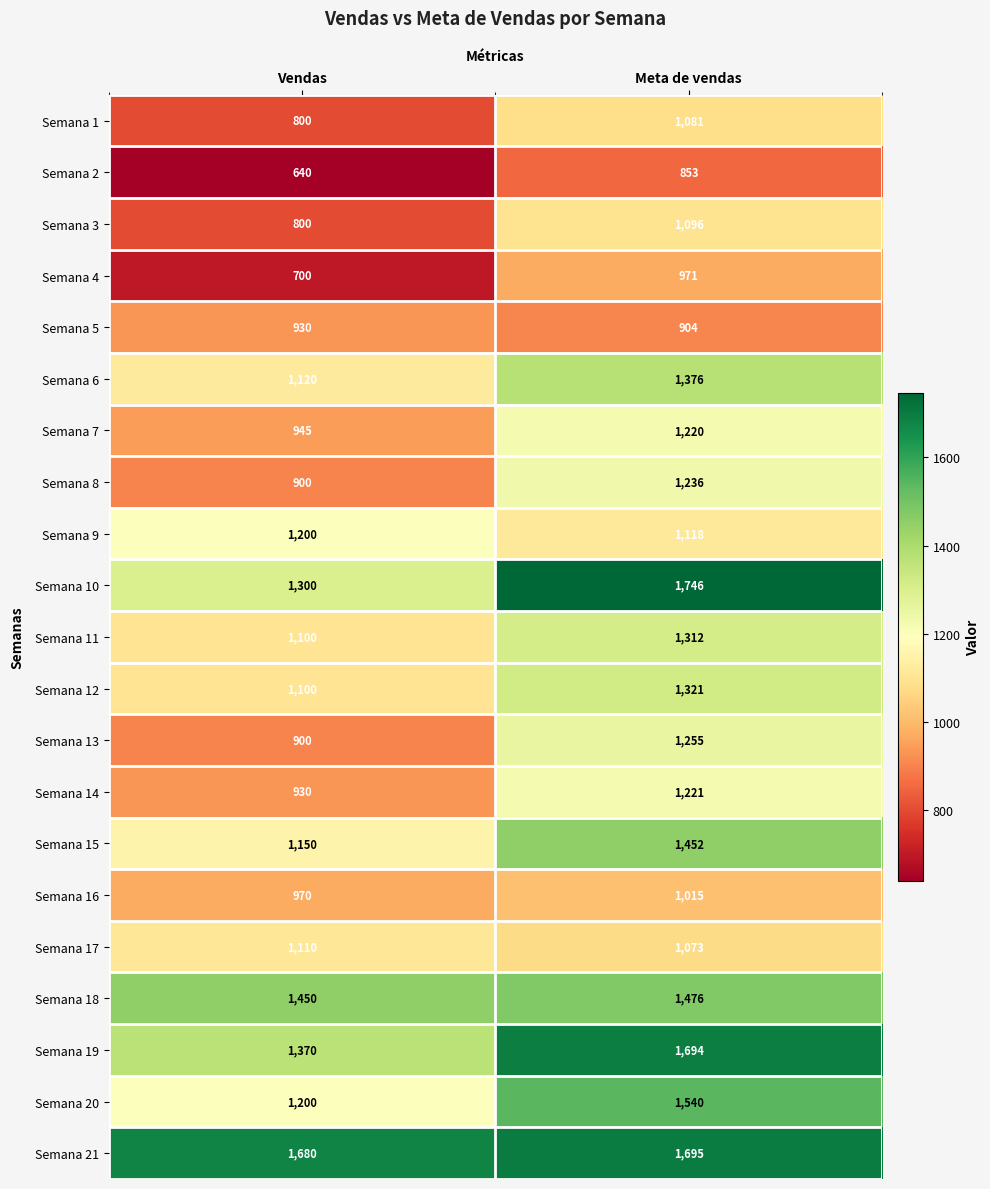

How many data points does each series have?

2